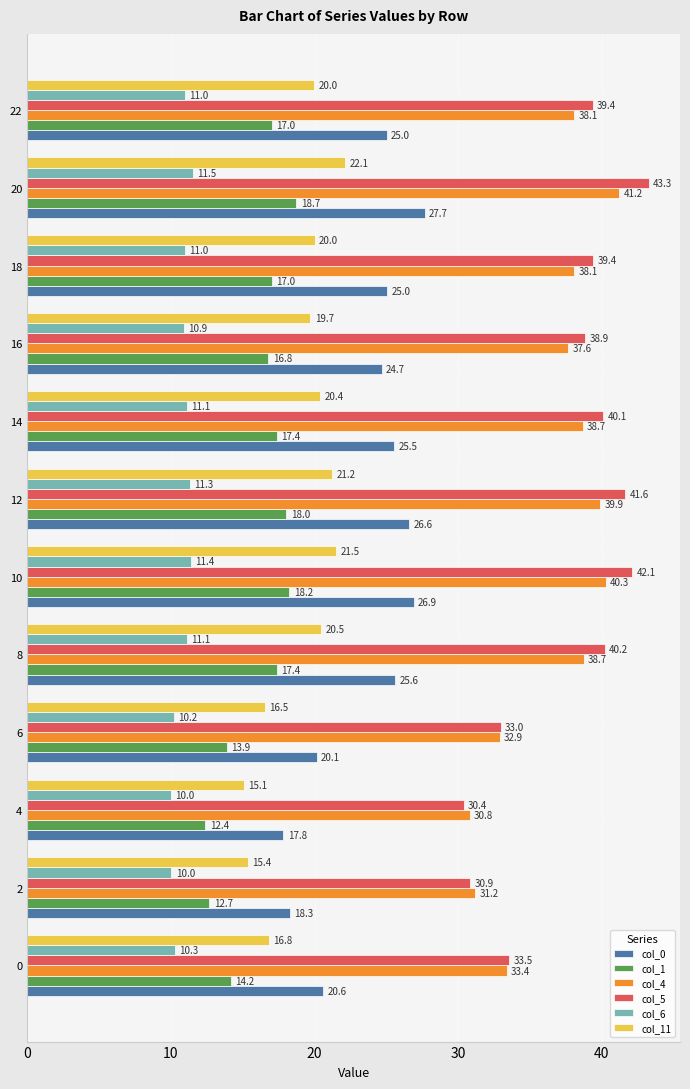

Which label corresponds to the largest value in the chart?

20